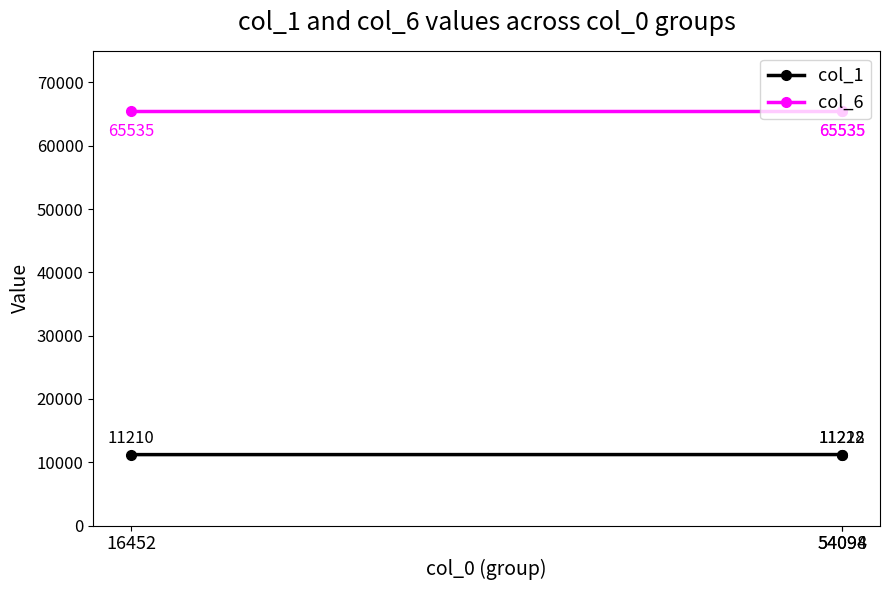

Reading left to right, extract all data points from this chart.

col_1: 16452=11210	54094=11222	54098=11218
col_6: 16452=65535	54094=65535	54098=65535